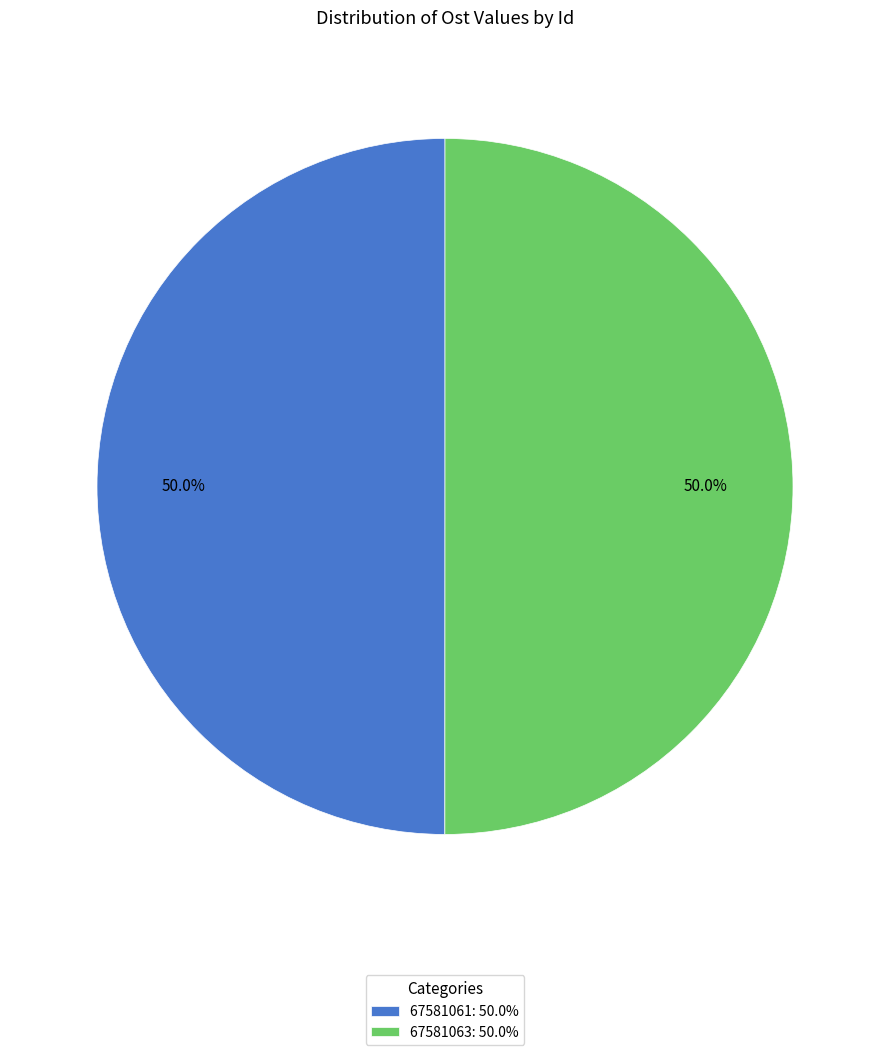

Count the number of slices in the pie.

2